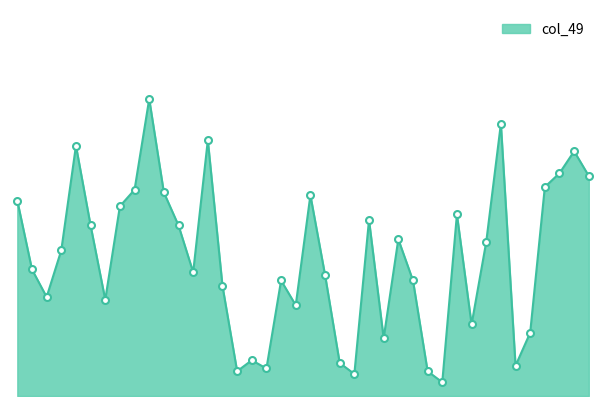

Reading right to left, transcribe all the data shown in this chart.

90=80	107=89	106=81	82=76	22=23	14=11	120=99	67=56	43=26	111=66	6=5	6=9	41=42	84=57	32=21	75=64	7=8	13=12	49=44	72=73	34=33	36=42	12=10	15=13	27=9	45=40	103=93	57=45	91=62	95=74	106=108	98=75	108=69	44=35	56=62	108=91	62=53	72=36	59=46	46=71